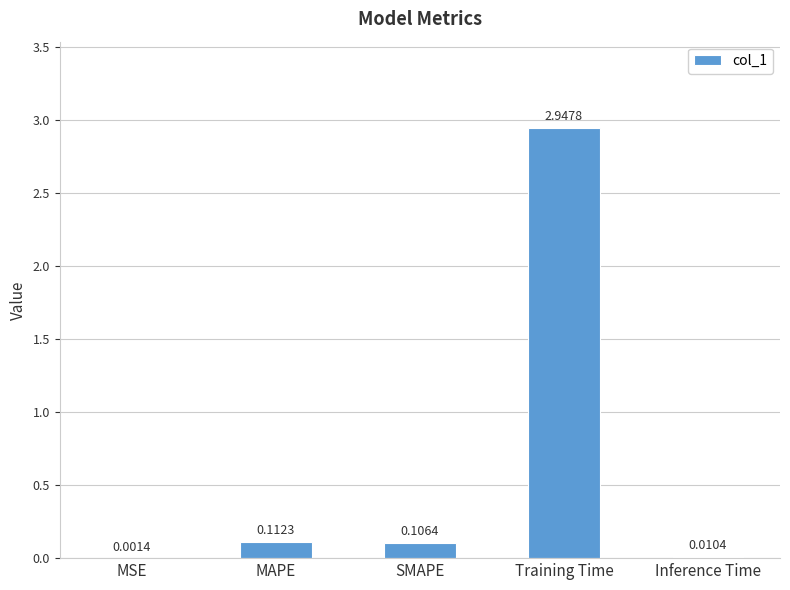

What is the sum of all values?

3.2